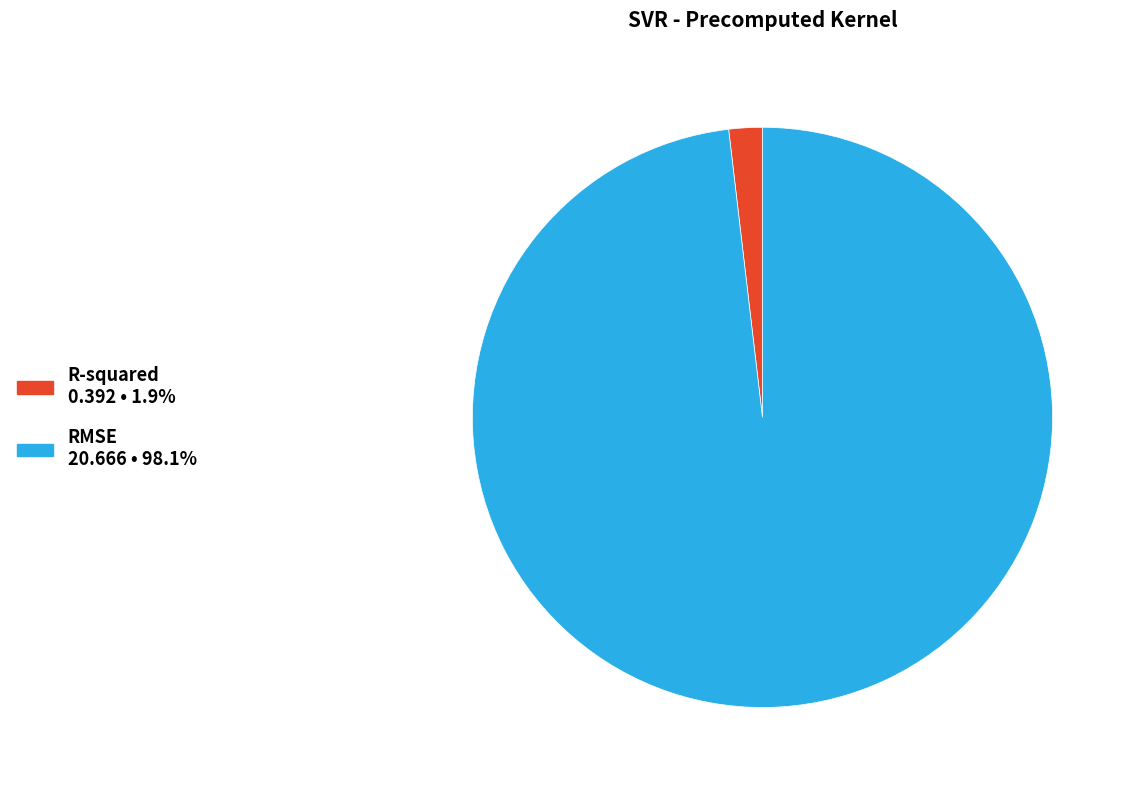

Between RMSE and R-squared, which is larger?

RMSE